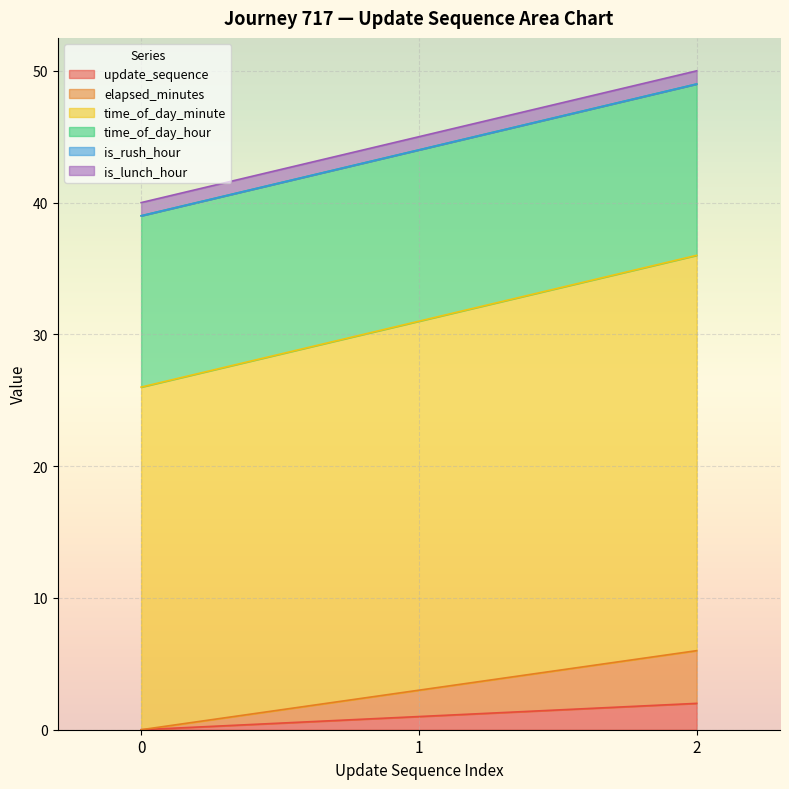

What is the value of the update_sequence point at the 2nd from the left?

1